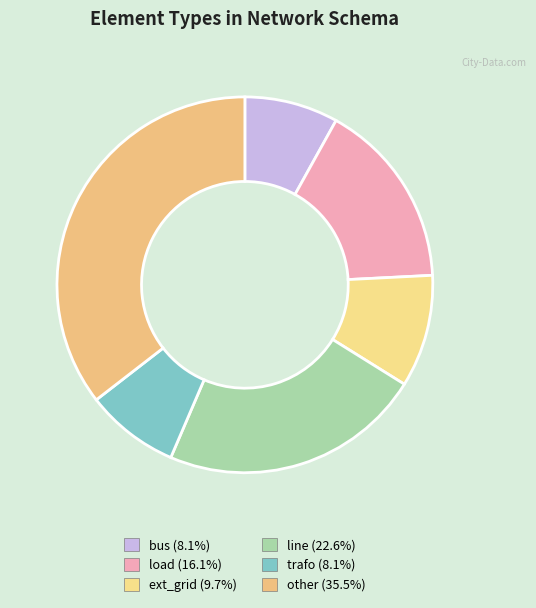

To the nearest percent, what is the difference between the line and ext_grid slice percentages?

13%